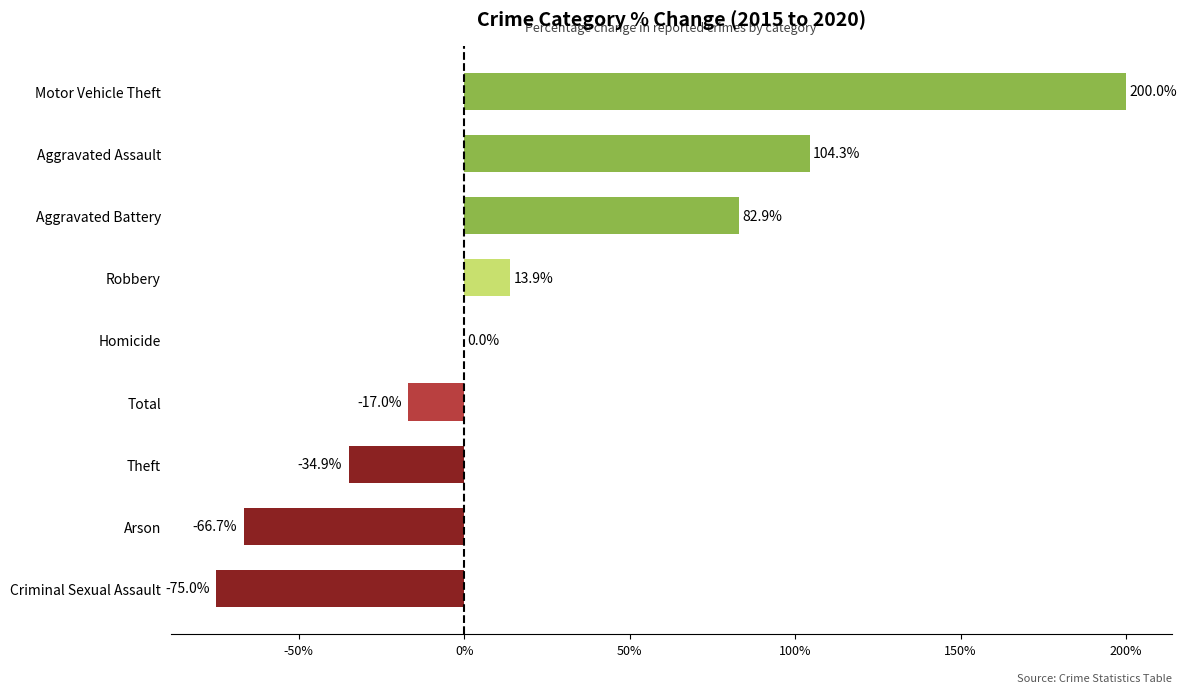

What value does the data have at Aggravated Battery?

82.9